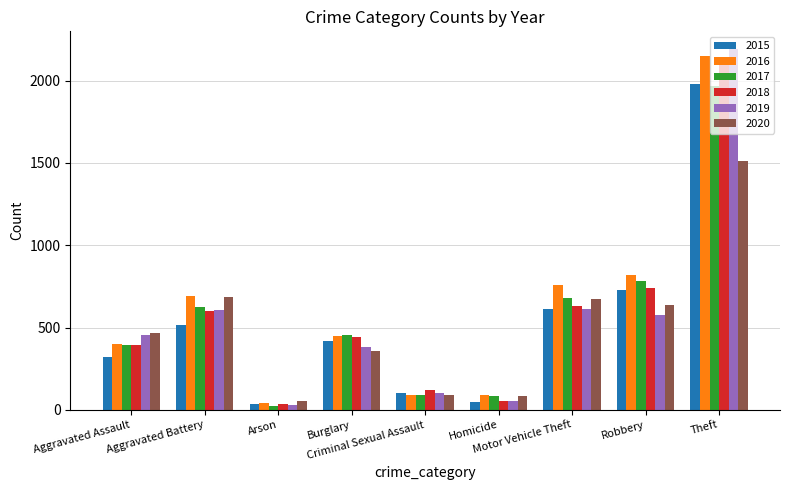

What is the approximate value of 2019 at Robbery, to the nearest 100?

600